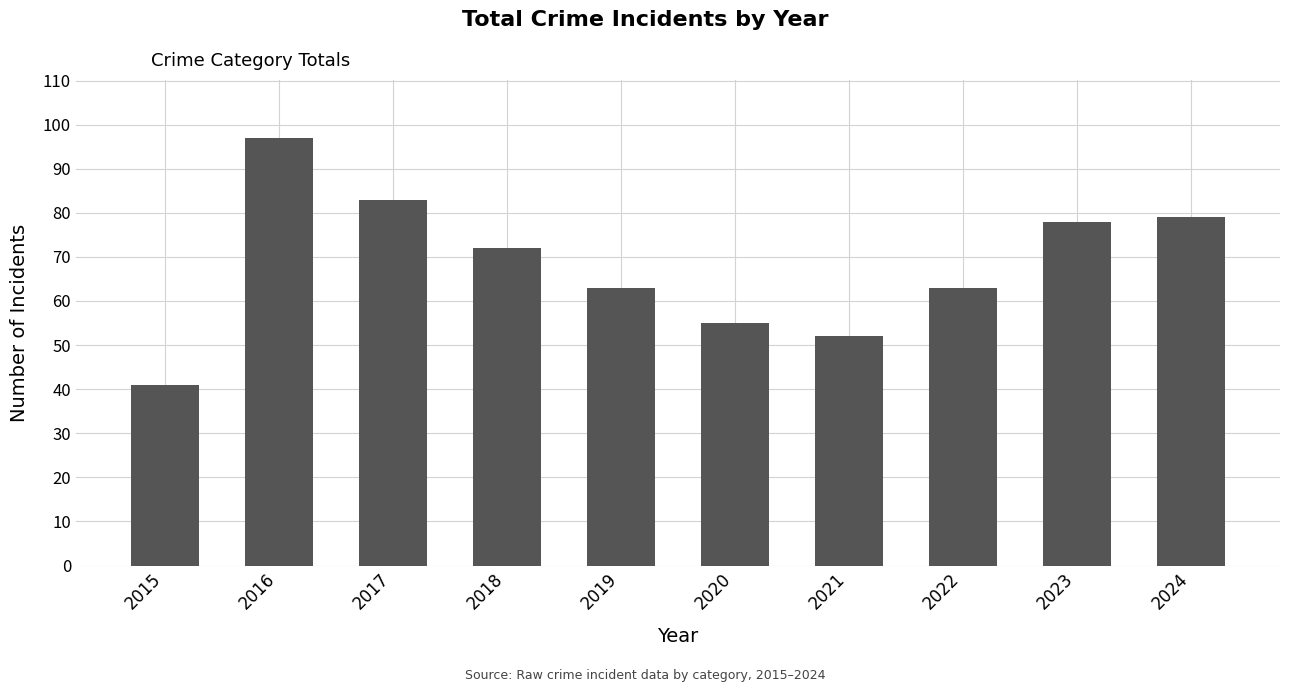

What is the sum of the values at 2023 and 2022?

141